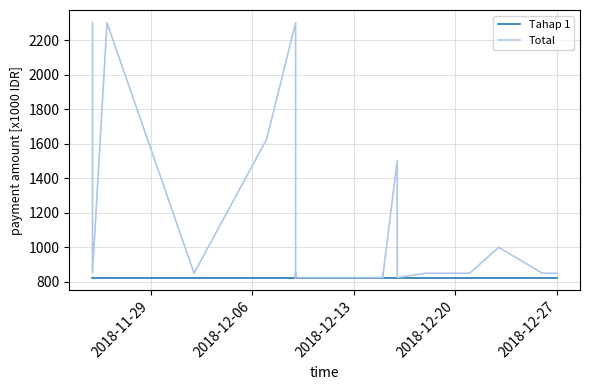

At how many categories does at least one series exceed 1671?

3